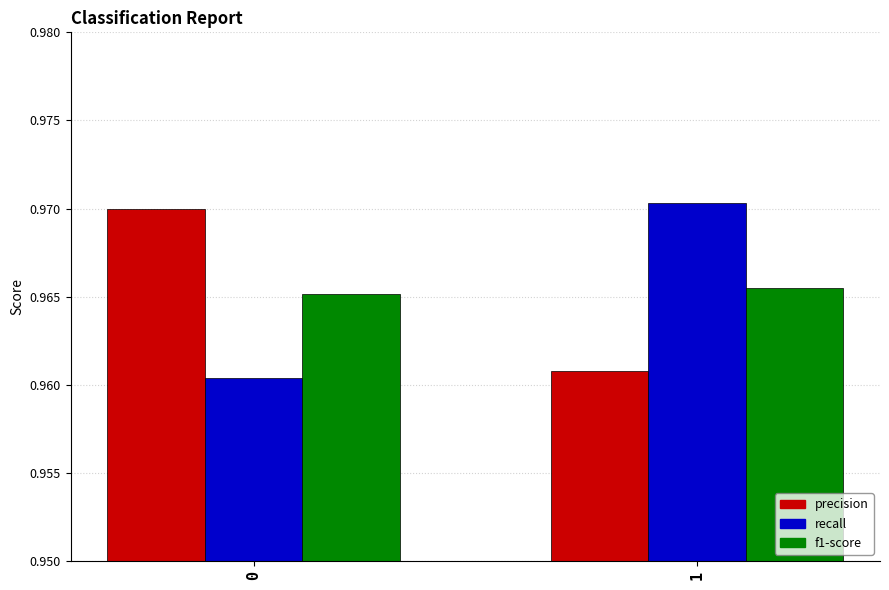

What are all the series names shown in the legend?

precision, recall, f1-score